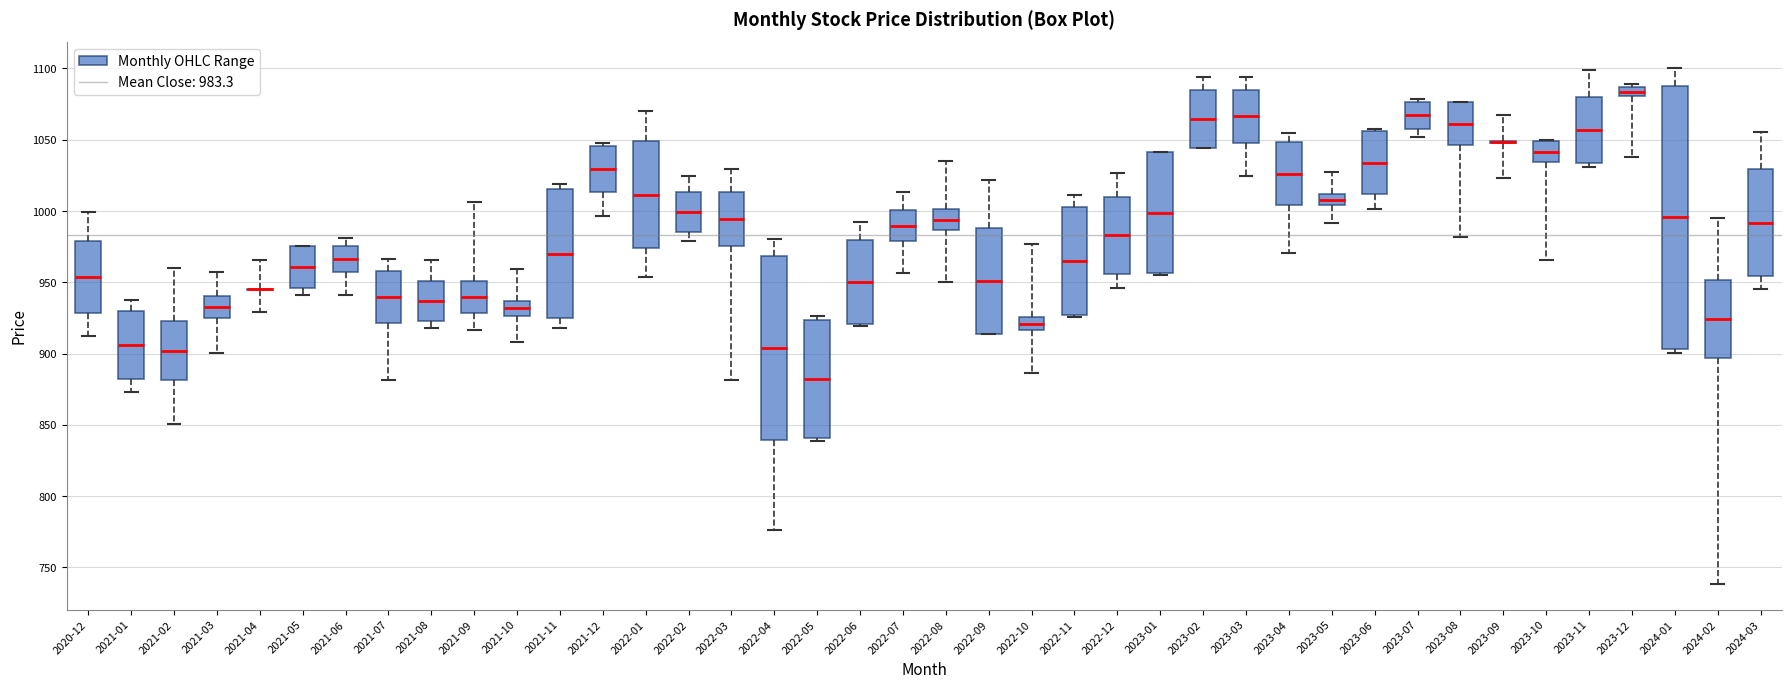

Comparing the boxes themselves (not the whiskers), which one is the tallest?

2024-01